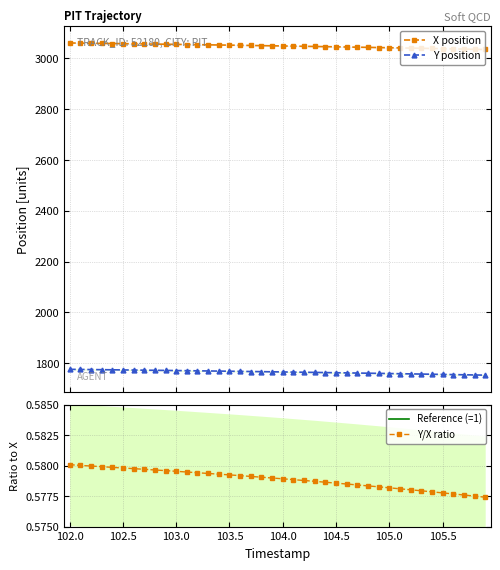

What is the value of the Y position point at the 21st from the left?

1765.2